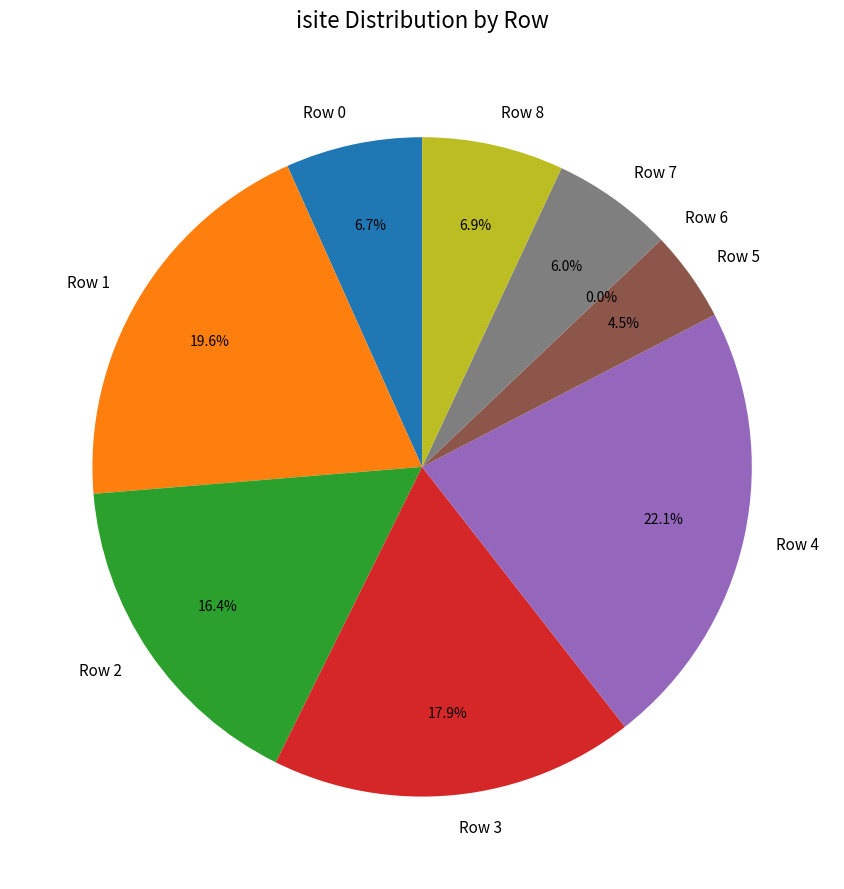

What is the change in value from Row 3 to Row 5?

-54